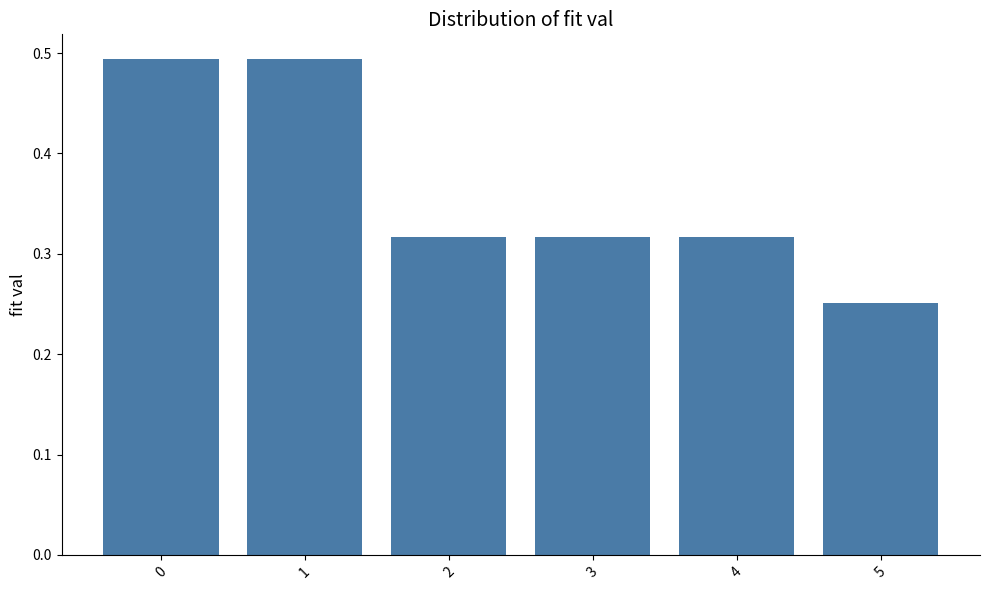

Is it true that the value at 3 is 0.5?

False